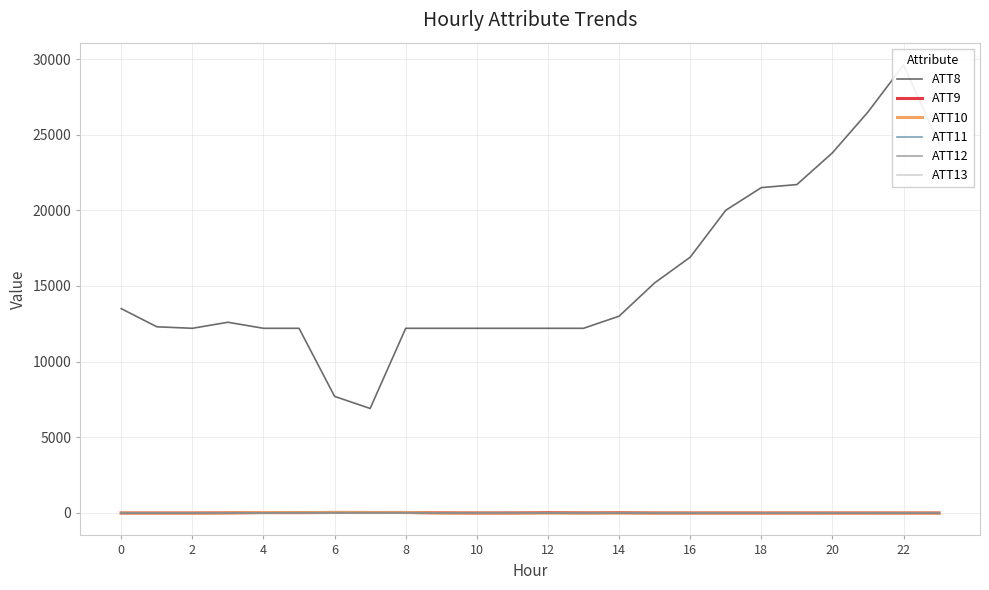

True or false: ATT12 has a value of 2.2 at 0.

True